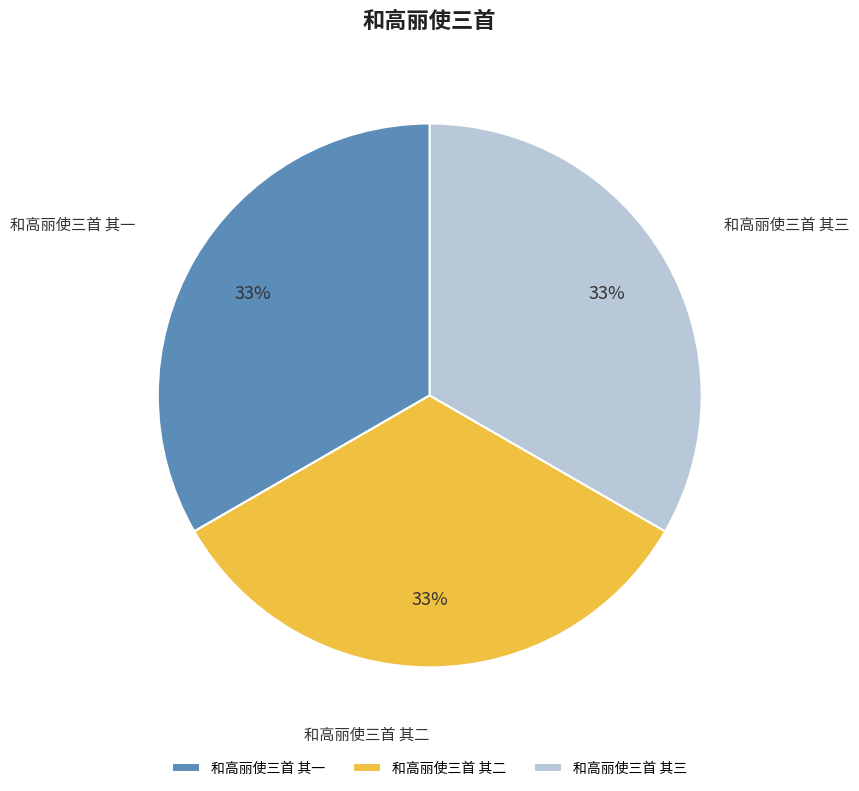

What is the ratio of the value at 和高丽使三首 其三 to the value at 和高丽使三首 其一?

1.0